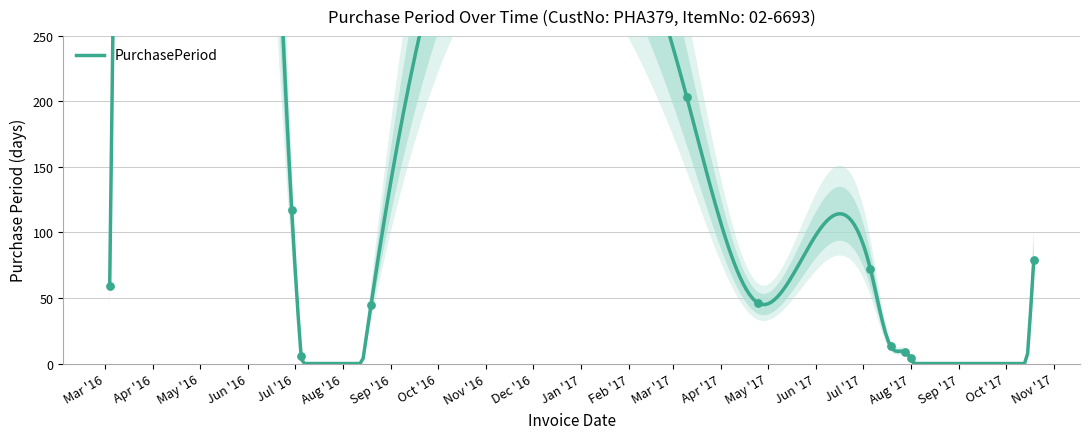

What is the ratio of the value at 2017-08-01 to the value at 2017-04-25?

0.1